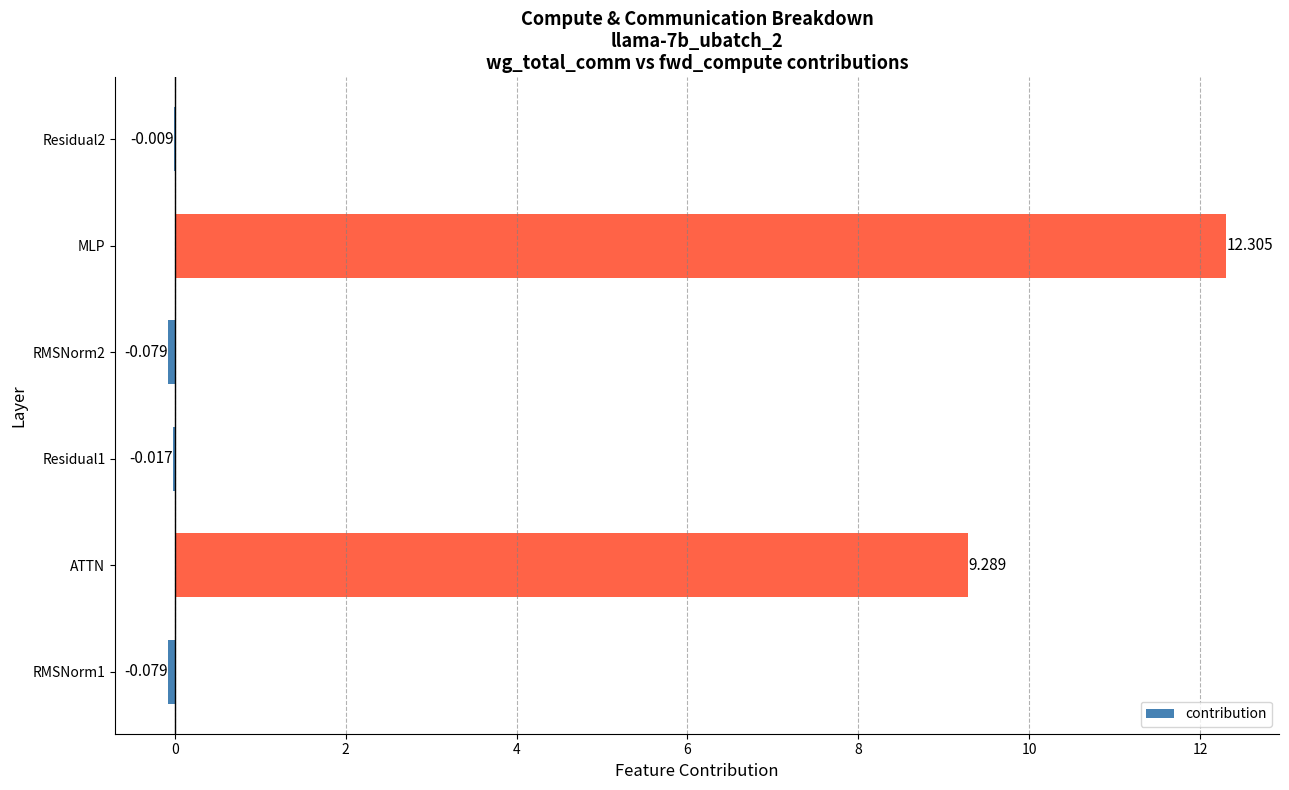

Which has a higher value, ATTN or MLP?

MLP